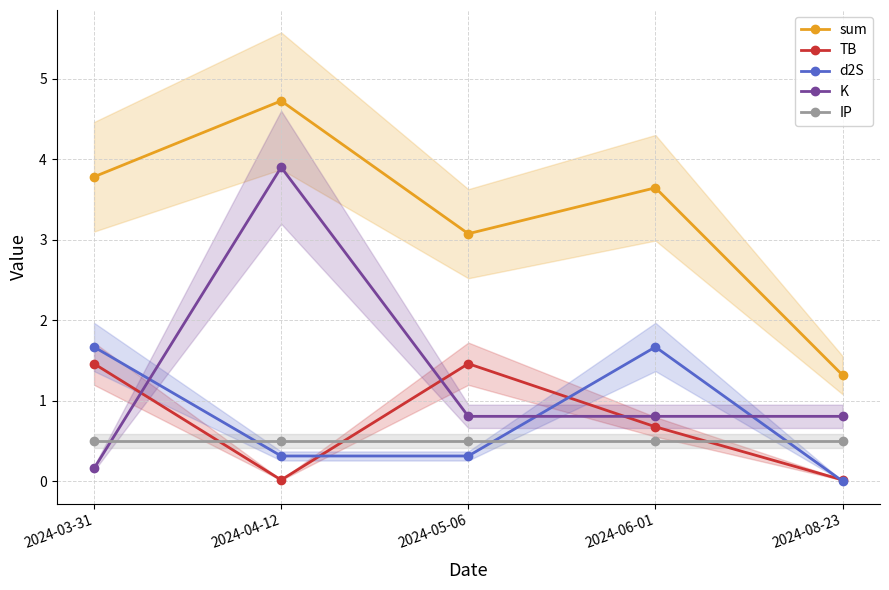

What is the approximate value of TB at 2024-06-01?

0.7